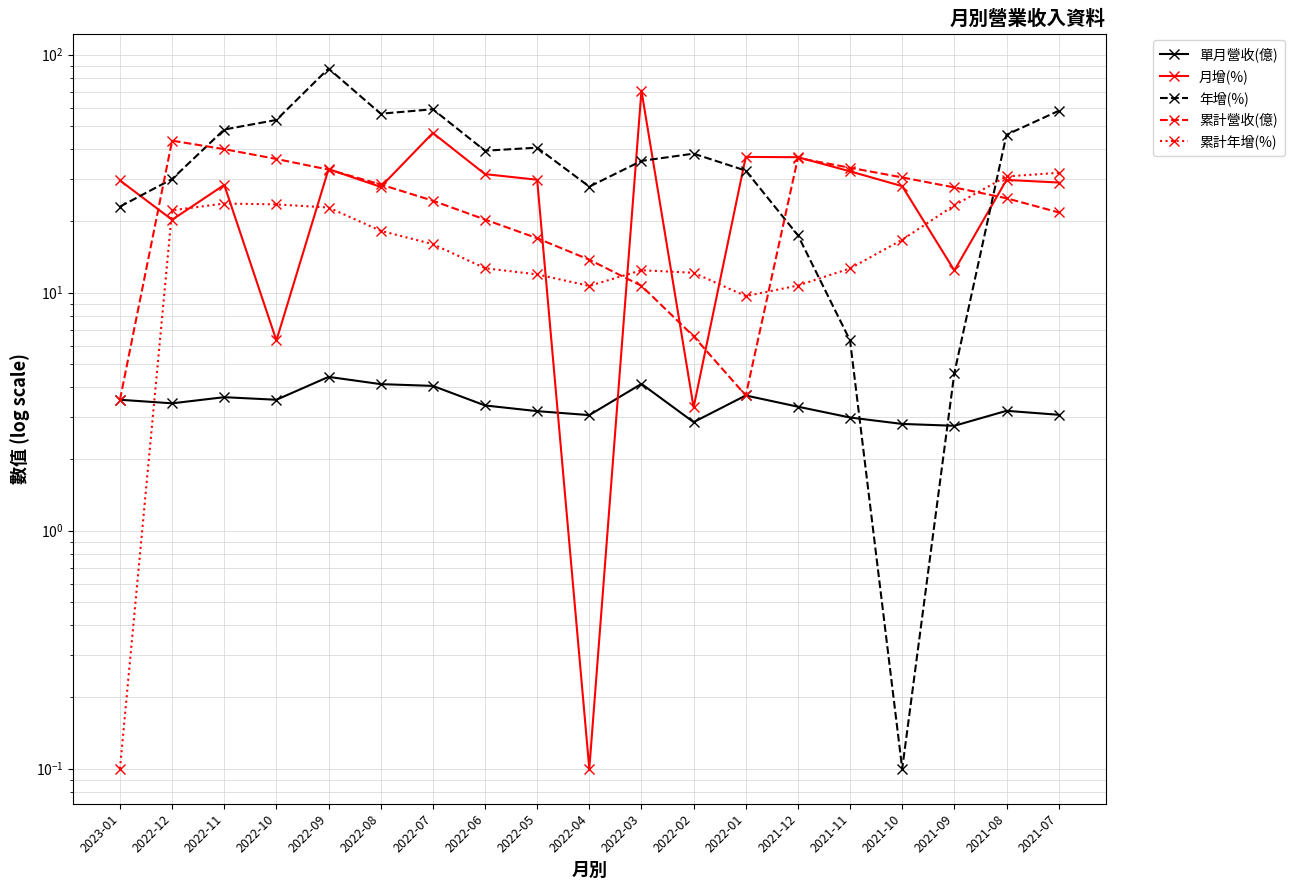

How many values in the 累計年增(%) series are below 16?

9